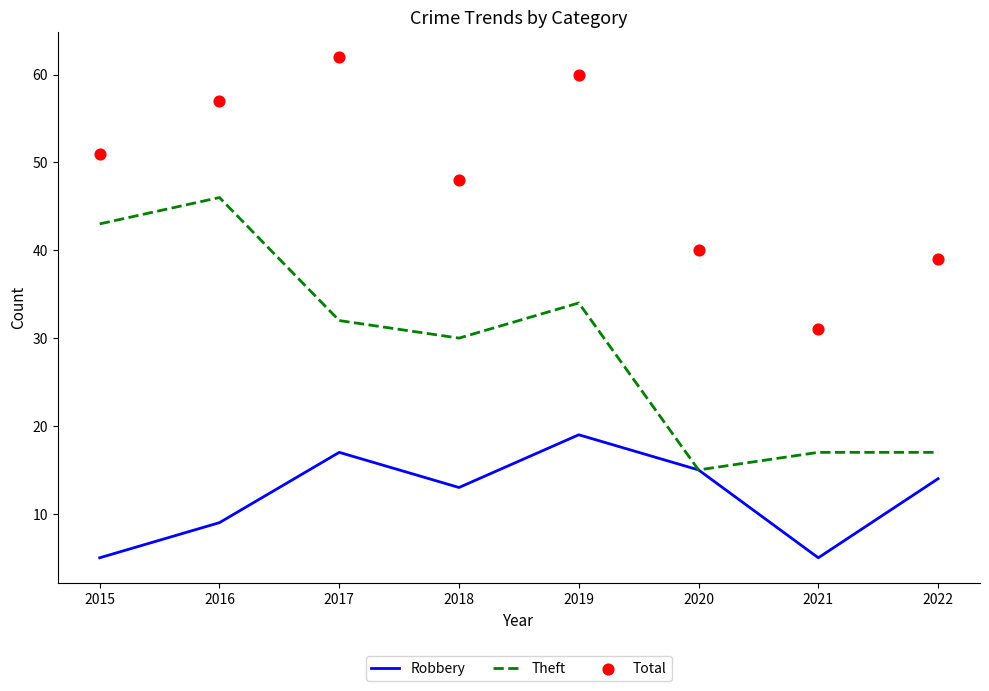

Which series has the widest spread of Y values?

Theft